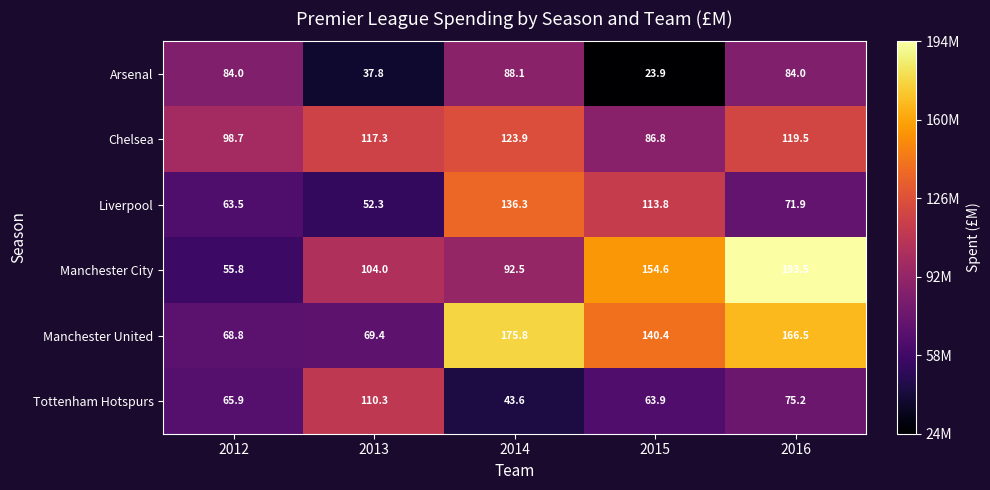

Which category has the lowest value across all series?

2015